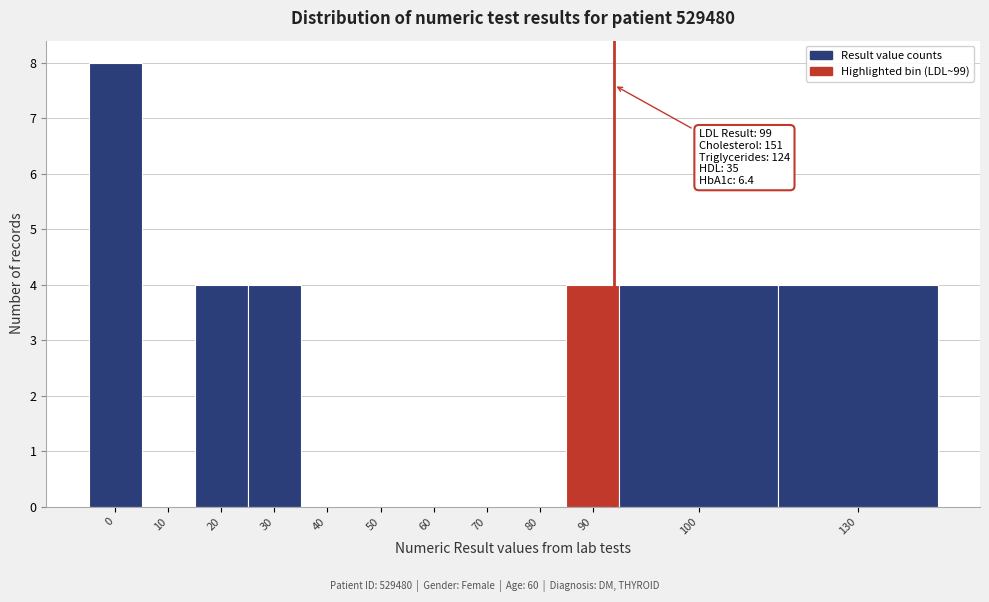

Reading left to right, what are all the values shown in this chart?

0=8	10=0	20=4	30=4	40=0	50=0	60=0	70=0	80=0	90=4	100=4	130=4